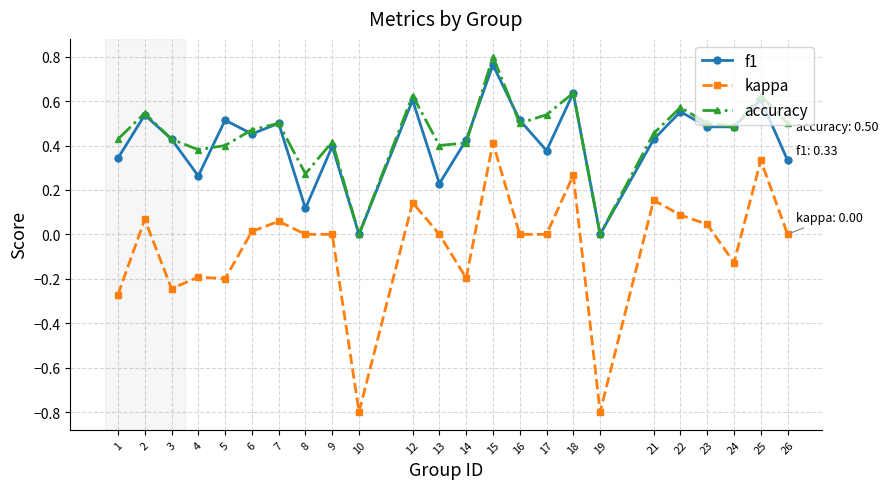

Where is the first local maximum for accuracy?

2